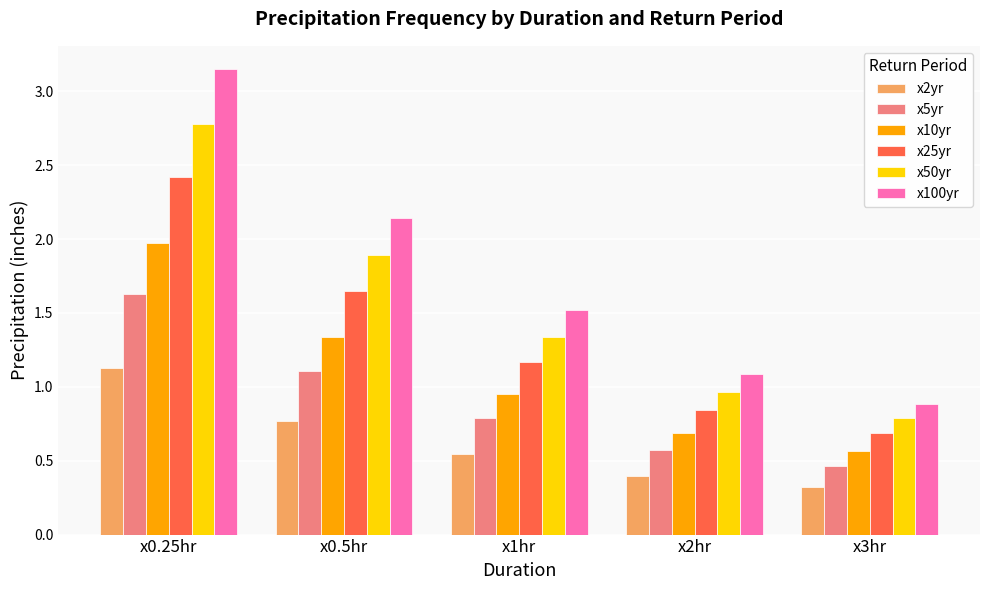

What is the sum of the x25yr values at x3hr and x0.5hr?

2.3